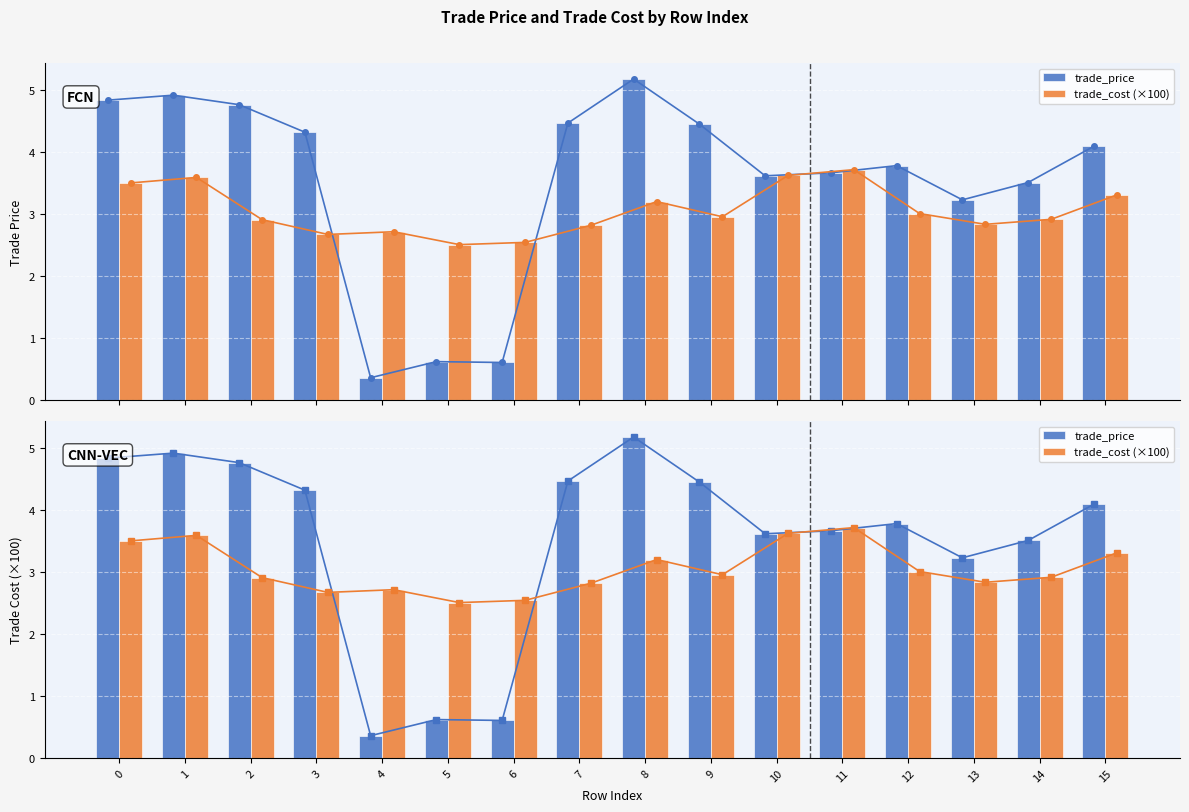

Between 15 and 11, which is larger?

15